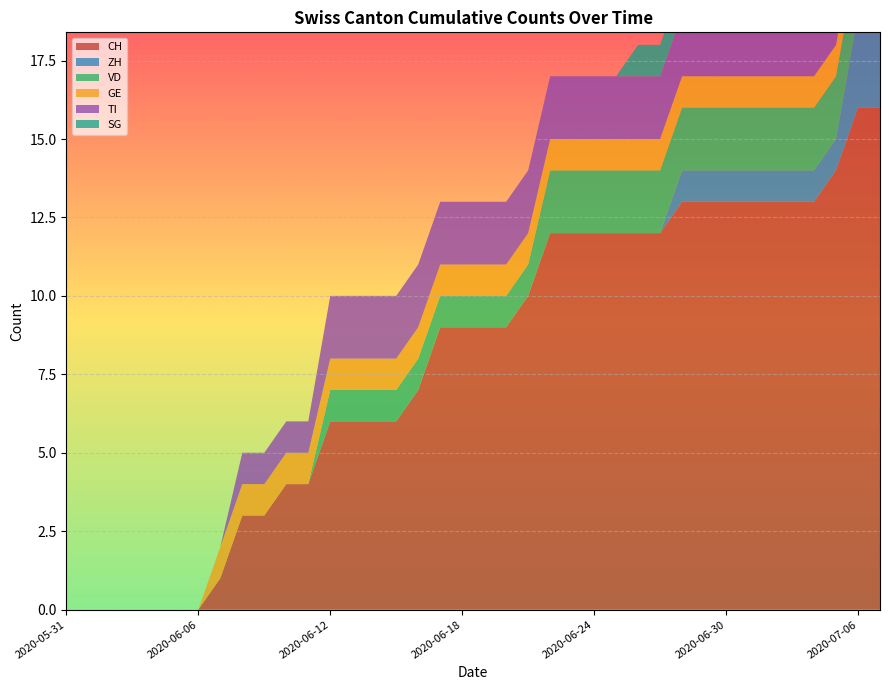

Reading left to right, list all the values displayed in this chart.

CH: 2020-05-31=0	2020-06-01=0	2020-06-02=0	2020-06-03=0	2020-06-04=0	2020-06-05=0	2020-06-06=0	2020-06-07=1	2020-06-08=3	2020-06-09=3	2020-06-10=4	2020-06-11=4	2020-06-12=6	2020-06-13=6	2020-06-14=6	2020-06-15=6	2020-06-16=7	2020-06-17=9	2020-06-18=9	2020-06-19=9	2020-06-20=9	2020-06-21=10	2020-06-22=12	2020-06-23=12	2020-06-24=12	2020-06-25=12	2020-06-26=12	2020-06-27=12	2020-06-28=13	2020-06-29=13	2020-06-30=13	2020-07-01=13	2020-07-02=13	2020-07-03=13	2020-07-04=13	2020-07-05=14	2020-07-06=16	2020-07-07=16
ZH: 2020-05-31=0	2020-06-01=0	2020-06-02=0	2020-06-03=0	2020-06-04=0	2020-06-05=0	2020-06-06=0	2020-06-07=0	2020-06-08=0	2020-06-09=0	2020-06-10=0	2020-06-11=0	2020-06-12=0	2020-06-13=0	2020-06-14=0	2020-06-15=0	2020-06-16=0	2020-06-17=0	2020-06-18=0	2020-06-19=0	2020-06-20=0	2020-06-21=0	2020-06-22=0	2020-06-23=0	2020-06-24=0	2020-06-25=0	2020-06-26=0	2020-06-27=0	2020-06-28=1	2020-06-29=1	2020-06-30=1	2020-07-01=1	2020-07-02=1	2020-07-03=1	2020-07-04=1	2020-07-05=1	2020-07-06=3	2020-07-07=3
VD: 2020-05-31=0	2020-06-01=0	2020-06-02=0	2020-06-03=0	2020-06-04=0	2020-06-05=0	2020-06-06=0	2020-06-07=0	2020-06-08=0	2020-06-09=0	2020-06-10=0	2020-06-11=0	2020-06-12=1	2020-06-13=1	2020-06-14=1	2020-06-15=1	2020-06-16=1	2020-06-17=1	2020-06-18=1	2020-06-19=1	2020-06-20=1	2020-06-21=1	2020-06-22=2	2020-06-23=2	2020-06-24=2	2020-06-25=2	2020-06-26=2	2020-06-27=2	2020-06-28=2	2020-06-29=2	2020-06-30=2	2020-07-01=2	2020-07-02=2	2020-07-03=2	2020-07-04=2	2020-07-05=2	2020-07-06=2	2020-07-07=2
GE: 2020-05-31=0	2020-06-01=0	2020-06-02=0	2020-06-03=0	2020-06-04=0	2020-06-05=0	2020-06-06=0	2020-06-07=1	2020-06-08=1	2020-06-09=1	2020-06-10=1	2020-06-11=1	2020-06-12=1	2020-06-13=1	2020-06-14=1	2020-06-15=1	2020-06-16=1	2020-06-17=1	2020-06-18=1	2020-06-19=1	2020-06-20=1	2020-06-21=1	2020-06-22=1	2020-06-23=1	2020-06-24=1	2020-06-25=1	2020-06-26=1	2020-06-27=1	2020-06-28=1	2020-06-29=1	2020-06-30=1	2020-07-01=1	2020-07-02=1	2020-07-03=1	2020-07-04=1	2020-07-05=1	2020-07-06=1	2020-07-07=1
TI: 2020-05-31=0	2020-06-01=0	2020-06-02=0	2020-06-03=0	2020-06-04=0	2020-06-05=0	2020-06-06=0	2020-06-07=0	2020-06-08=1	2020-06-09=1	2020-06-10=1	2020-06-11=1	2020-06-12=2	2020-06-13=2	2020-06-14=2	2020-06-15=2	2020-06-16=2	2020-06-17=2	2020-06-18=2	2020-06-19=2	2020-06-20=2	2020-06-21=2	2020-06-22=2	2020-06-23=2	2020-06-24=2	2020-06-25=2	2020-06-26=2	2020-06-27=2	2020-06-28=2	2020-06-29=2	2020-06-30=2	2020-07-01=2	2020-07-02=2	2020-07-03=2	2020-07-04=2	2020-07-05=2	2020-07-06=2	2020-07-07=2
SG: 2020-05-31=0	2020-06-01=0	2020-06-02=0	2020-06-03=0	2020-06-04=0	2020-06-05=0	2020-06-06=0	2020-06-07=0	2020-06-08=0	2020-06-09=0	2020-06-10=0	2020-06-11=0	2020-06-12=0	2020-06-13=0	2020-06-14=0	2020-06-15=0	2020-06-16=0	2020-06-17=0	2020-06-18=0	2020-06-19=0	2020-06-20=0	2020-06-21=0	2020-06-22=0	2020-06-23=0	2020-06-24=0	2020-06-25=0	2020-06-26=1	2020-06-27=1	2020-06-28=1	2020-06-29=1	2020-06-30=1	2020-07-01=1	2020-07-02=1	2020-07-03=1	2020-07-04=1	2020-07-05=2	2020-07-06=2	2020-07-07=2